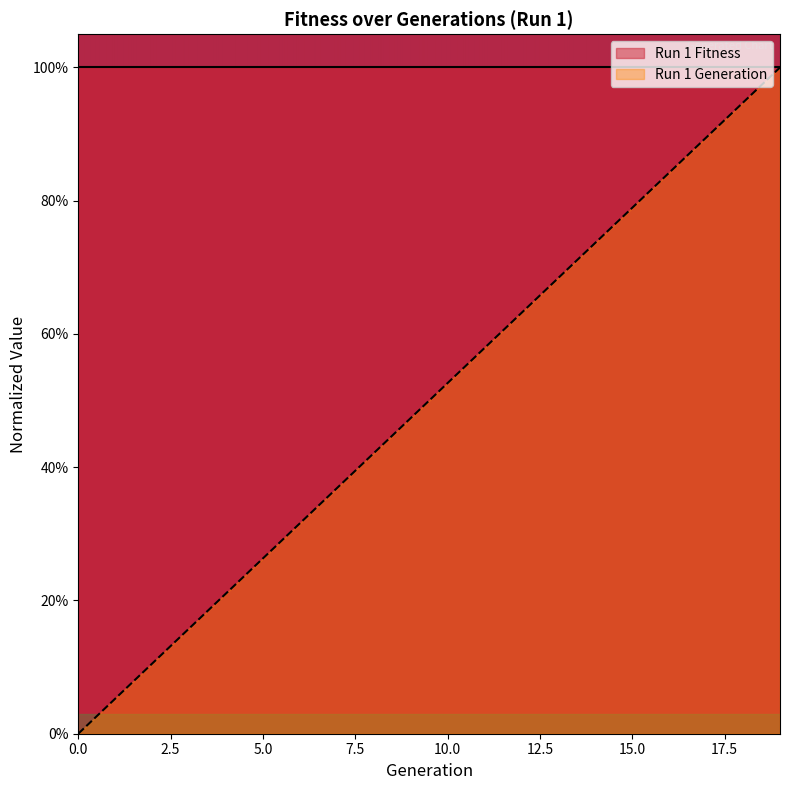

List the labels in order of value, smallest first.

0, 1, 2, 3, 4, 5, 6, 7, 8, 9, 10, 11, 12, 13, 14, 15, 16, 17, 18, 19